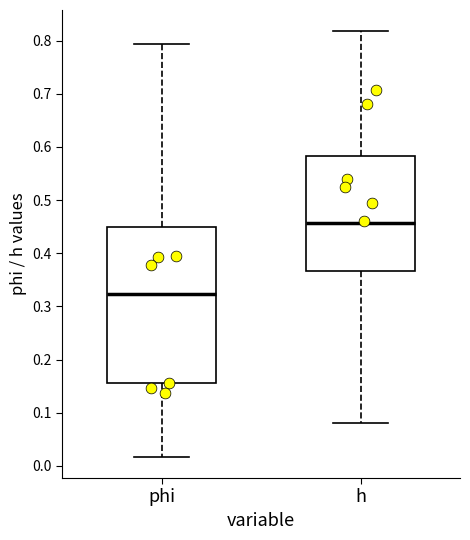

Reading left to right, read every box against the y-axis: the position of its median line, the range the box covers, and the ends of its whiskers. The values are not printed on the chart, so give them approximately, as read against the axis.

phi: median 0.32, box 0.16 to 0.45, whiskers 0.02 to 0.79
h: median 0.46, box 0.37 to 0.58, whiskers 0.08 to 0.82